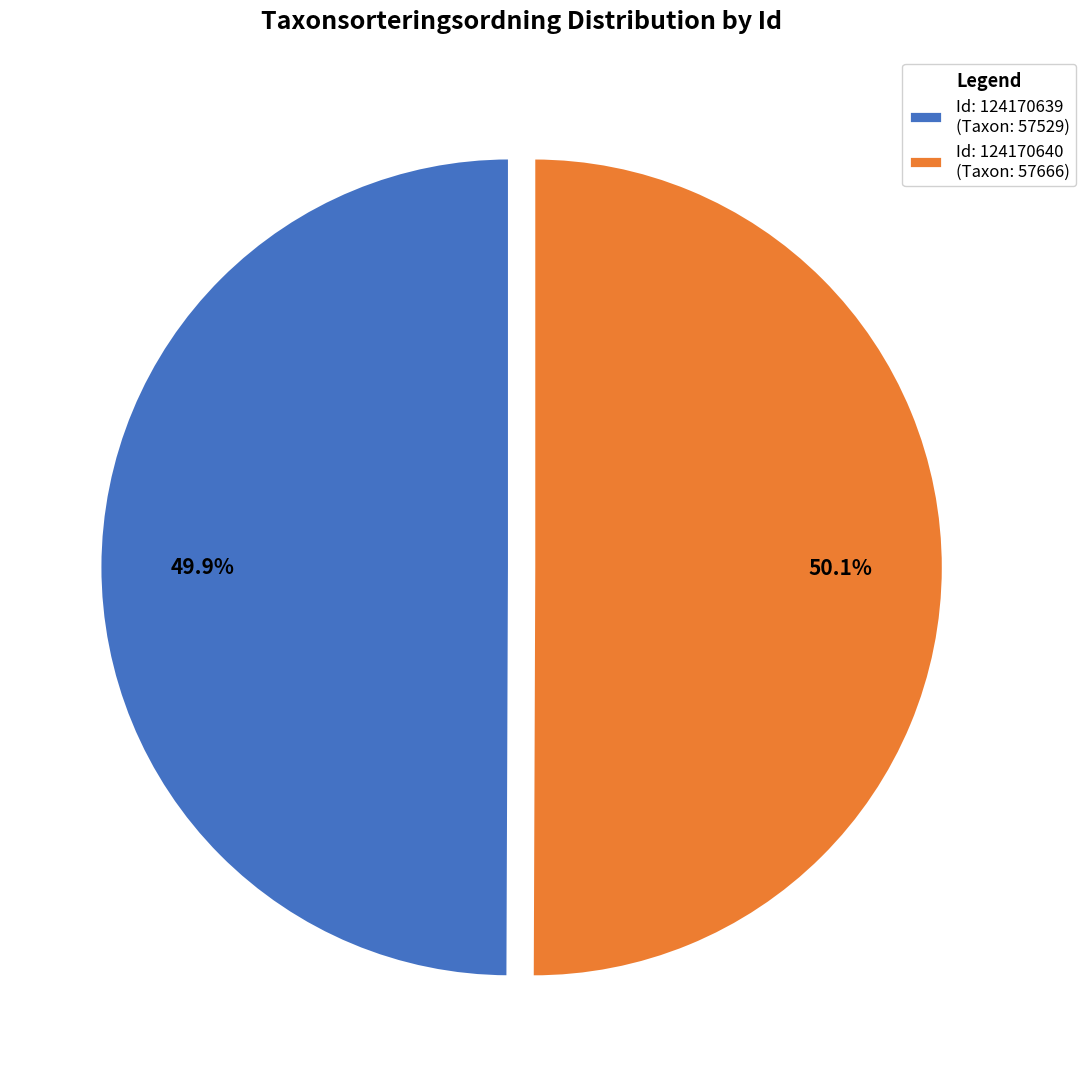

Approximately how many times larger is the value at Id: 124170639 (Taxon: 57529) compared to Id: 124170640 (Taxon: 57666)?

1.0